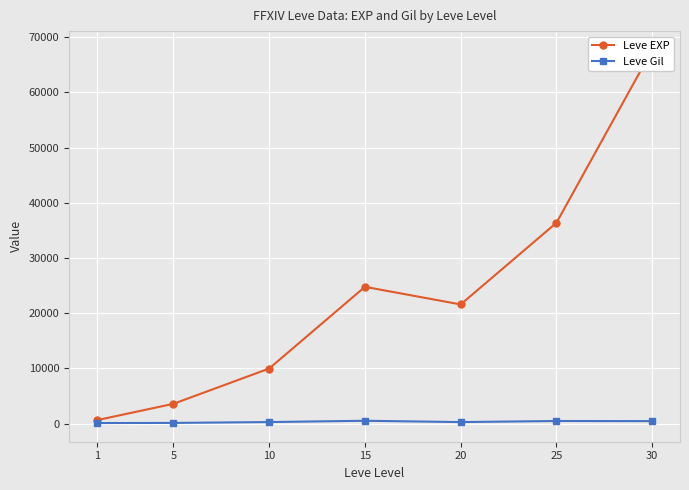

Rank the series at 30 from highest to lowest value.

Leve EXP, Leve Gil